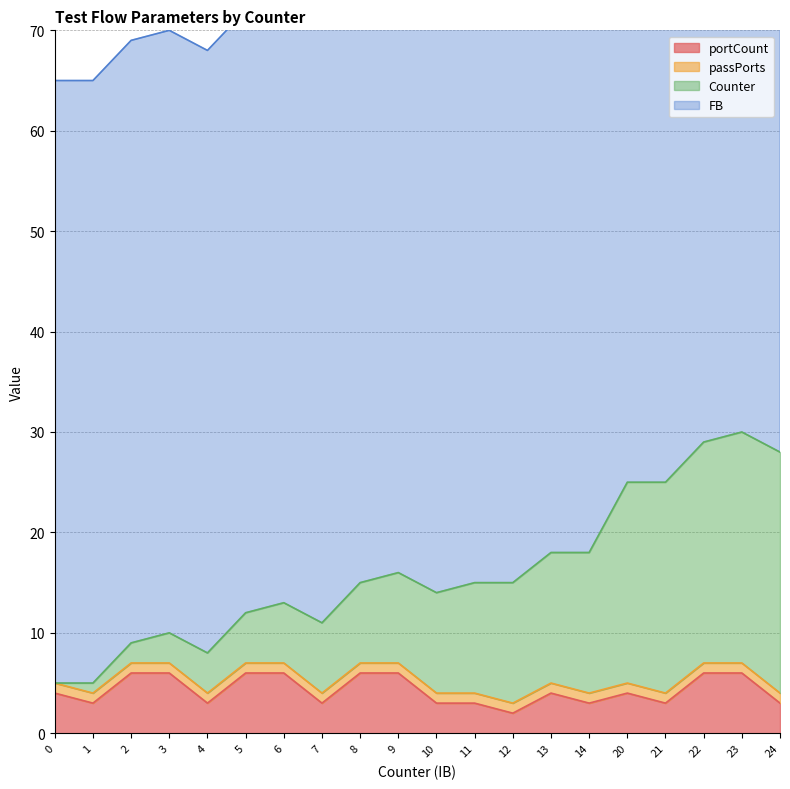

Where is Counter nearest to the value 17?

9